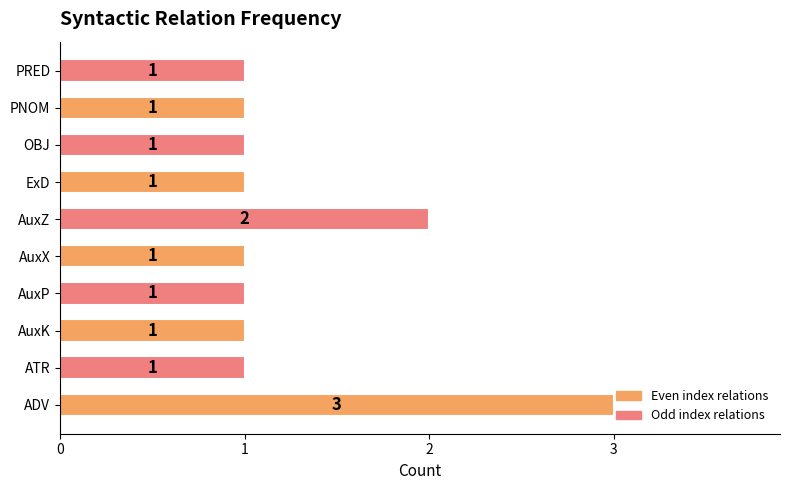

Between PNOM and AuxZ, which is larger?

AuxZ